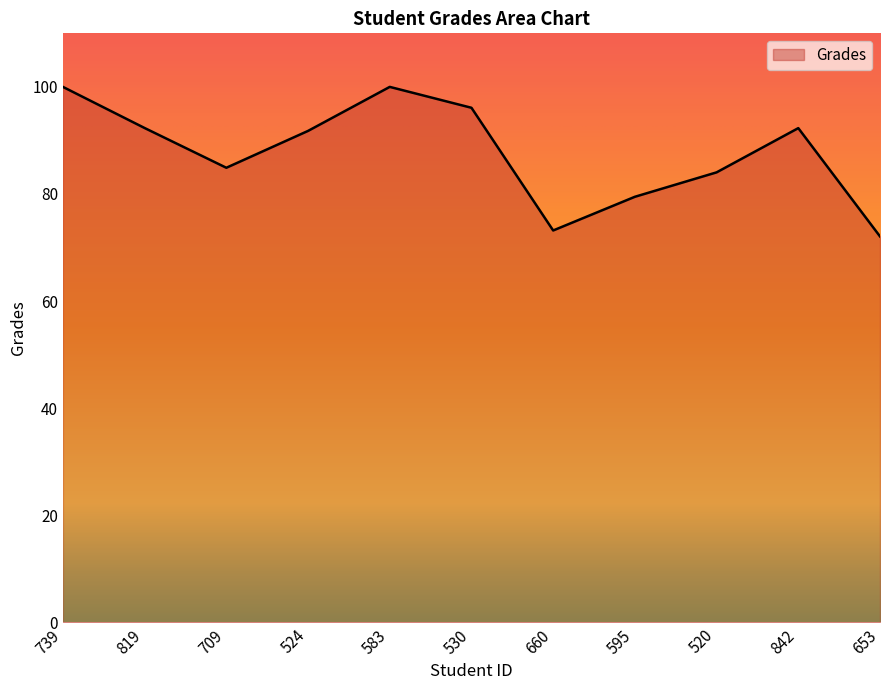

What position from the right is 709?

9